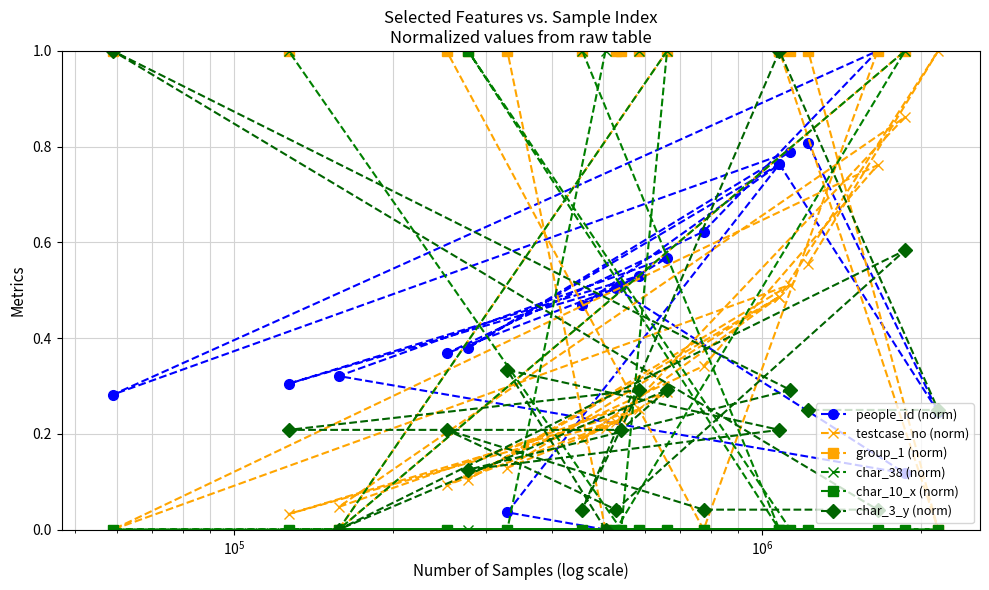

Which series has the largest total across all categories?

group_1 (norm)